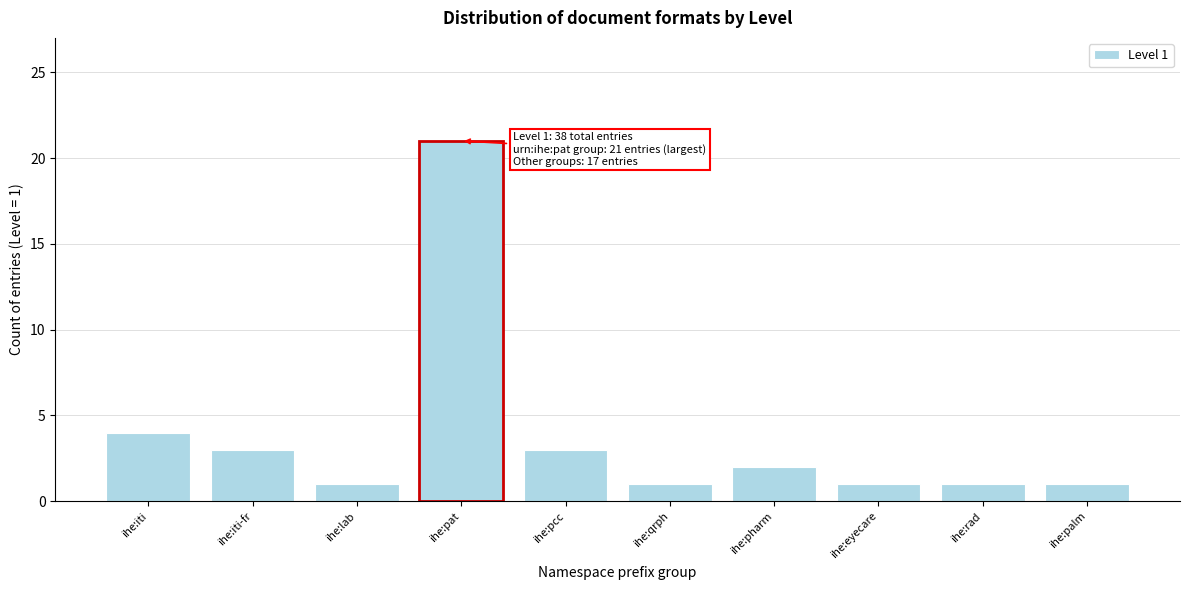

Reading left to right, what are all the values shown in this chart?

ihe:iti=4	ihe:iti-fr=3	ihe:lab=1	ihe:pat=21	ihe:pcc=3	ihe:qrph=1	ihe:pharm=2	ihe:eyecare=1	ihe:rad=1	ihe:palm=1